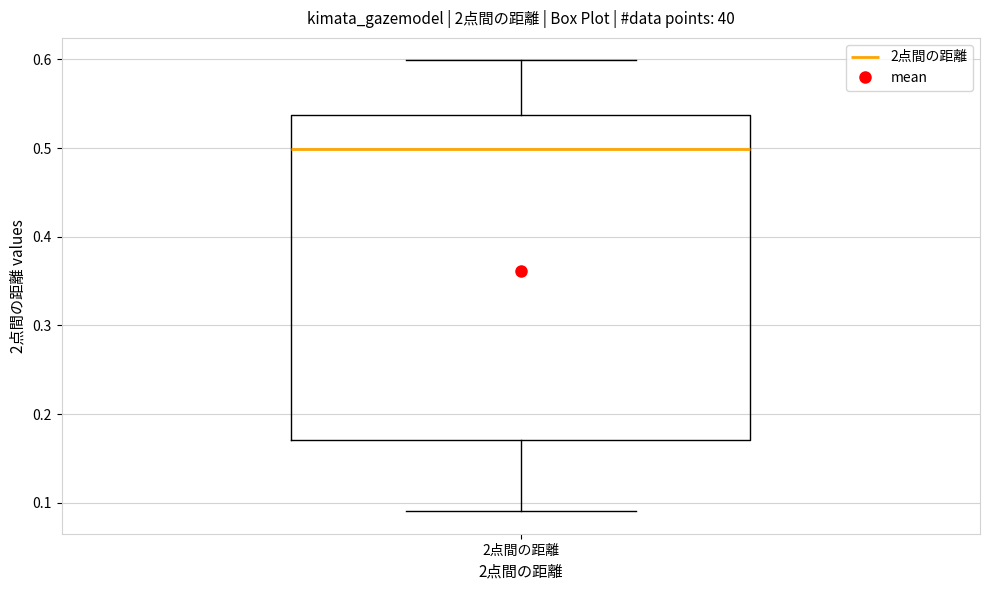

Read this box plot against the y-axis: the position of the median line, the range covered by the box, and the ends of both whiskers. The values are not printed on the chart, so give them approximately, as read against the axis.

median 0.50, box 0.17 to 0.54, whiskers 0.09 to 0.60